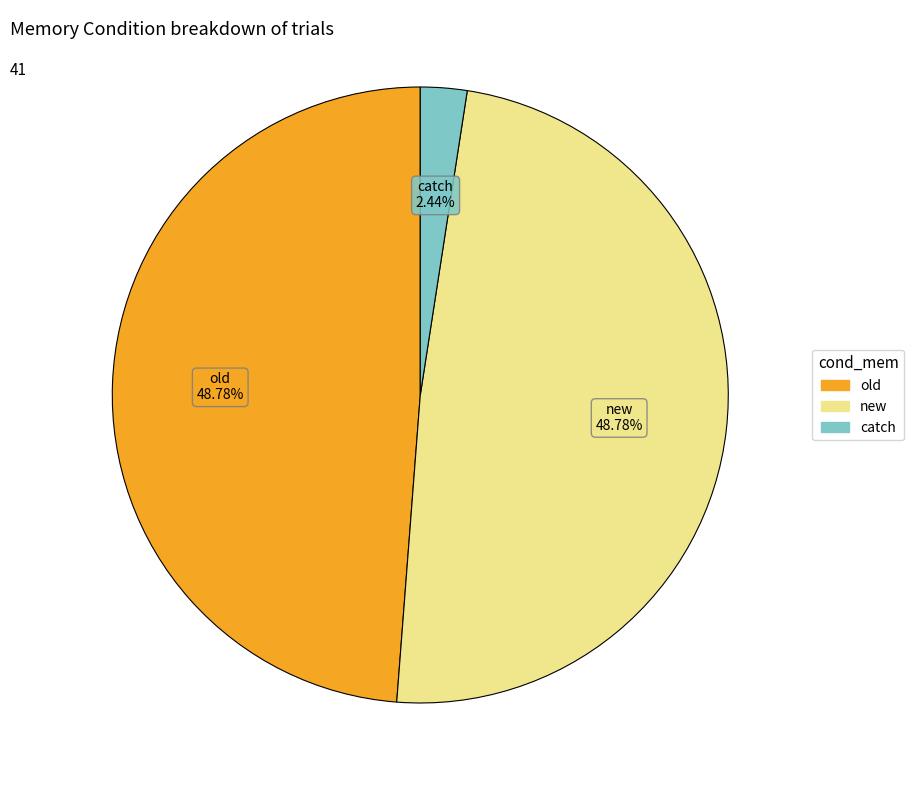

What is the smallest slice in the pie chart?

catch